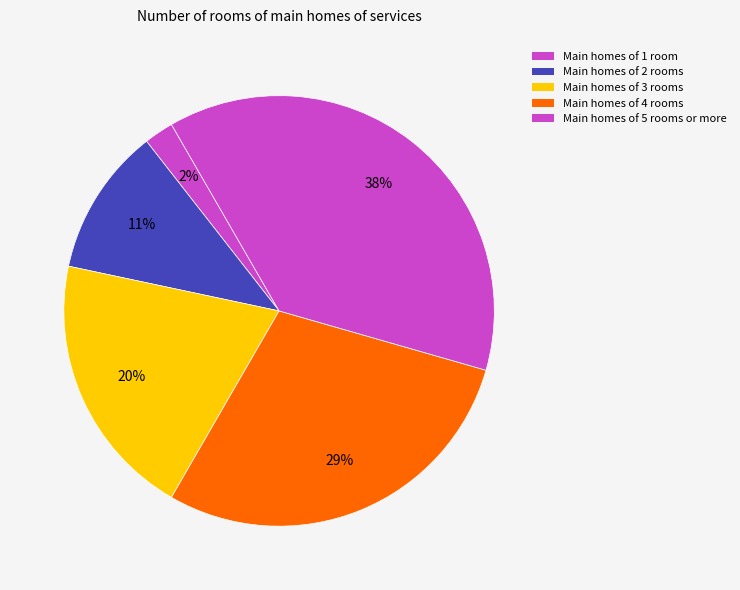

How many slices are in this pie chart?

5